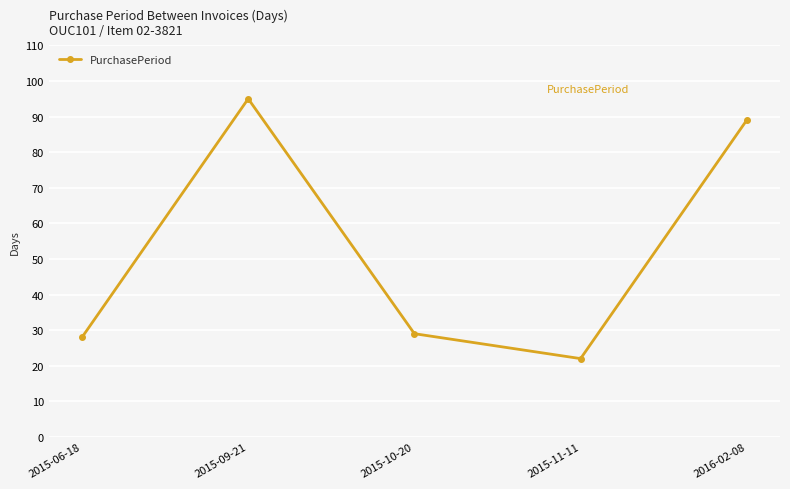

Where is the first local maximum?

2015-09-21